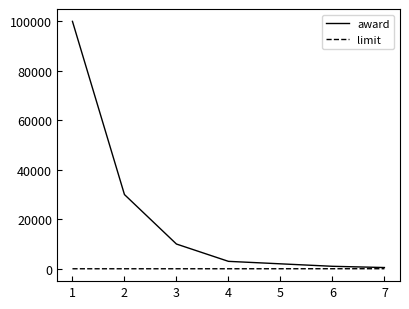

Rank the series by their maximum value, from highest to lowest.

award, limit